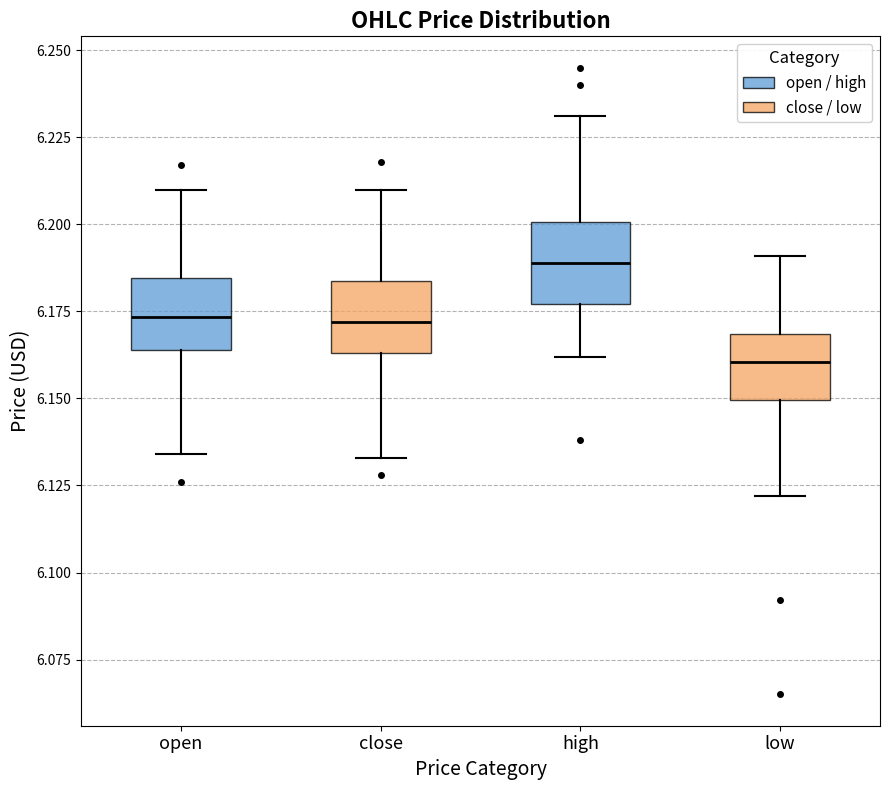

Where is the upper edge of the box for low on the y-axis? The values are not printed on the chart, so give them approximately, as read against the axis.

6.170